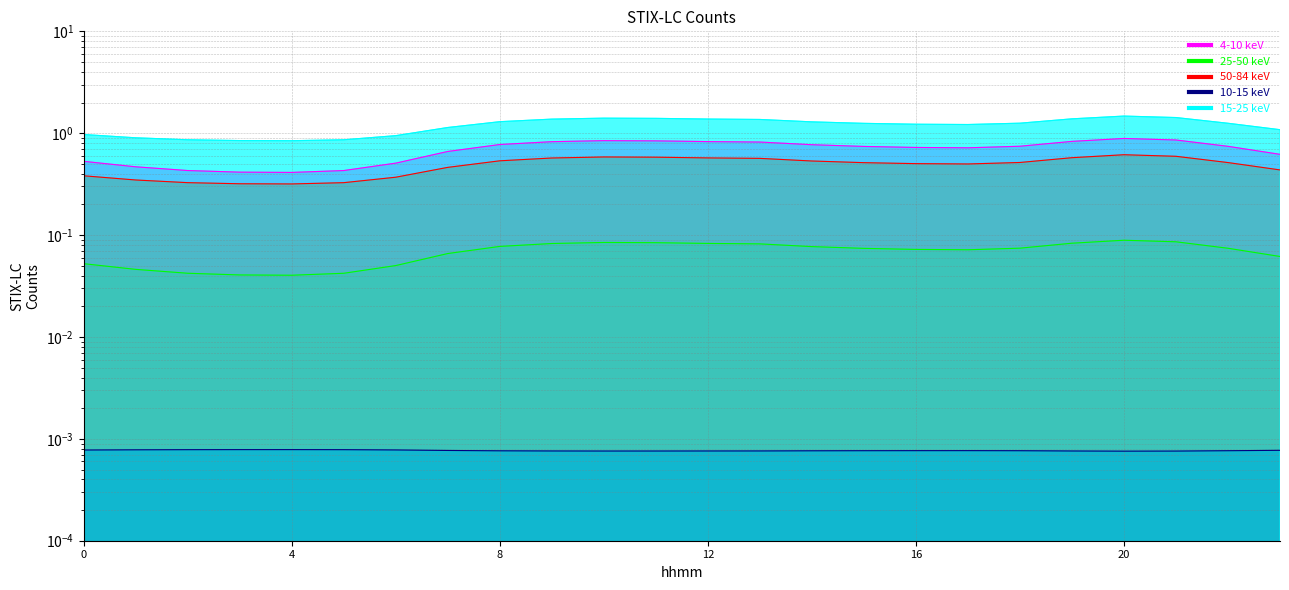

Reading right to left, list all the values displayed in this chart.

4-10 keV: 0.6	0.7	0.9	0.9	0.8	0.7	0.7	0.7	0.7	0.8	0.8	0.8	0.8	0.8	0.8	0.8	0.7	0.5	0.4	0.4	0.4	0.4	0.5	0.5
25-50 keV: 0.1	0.1	0.1	0.1	0.1	0.1	0.1	0.1	0.1	0.1	0.1	0.1	0.1	0.1	0.1	0.1	0.1	0.1	0.0	0.0	0.0	0.0	0.0	0.1
50-84 keV: 0.4	0.5	0.6	0.6	0.6	0.5	0.5	0.5	0.5	0.5	0.6	0.6	0.6	0.6	0.6	0.5	0.5	0.4	0.3	0.3	0.3	0.3	0.3	0.4
10-15 keV: 0.0	0.0	0.0	0.0	0.0	0.0	0.0	0.0	0.0	0.0	0.0	0.0	0.0	0.0	0.0	0.0	0.0	0.0	0.0	0.0	0.0	0.0	0.0	0.0
15-25 keV: 1.1	1.3	1.4	1.5	1.4	1.3	1.2	1.2	1.2	1.3	1.4	1.4	1.4	1.4	1.4	1.3	1.1	0.9	0.9	0.8	0.8	0.9	0.9	1.0